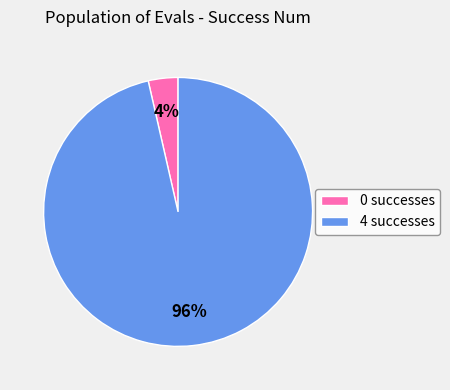

Which slice represents more than half of the pie?

4